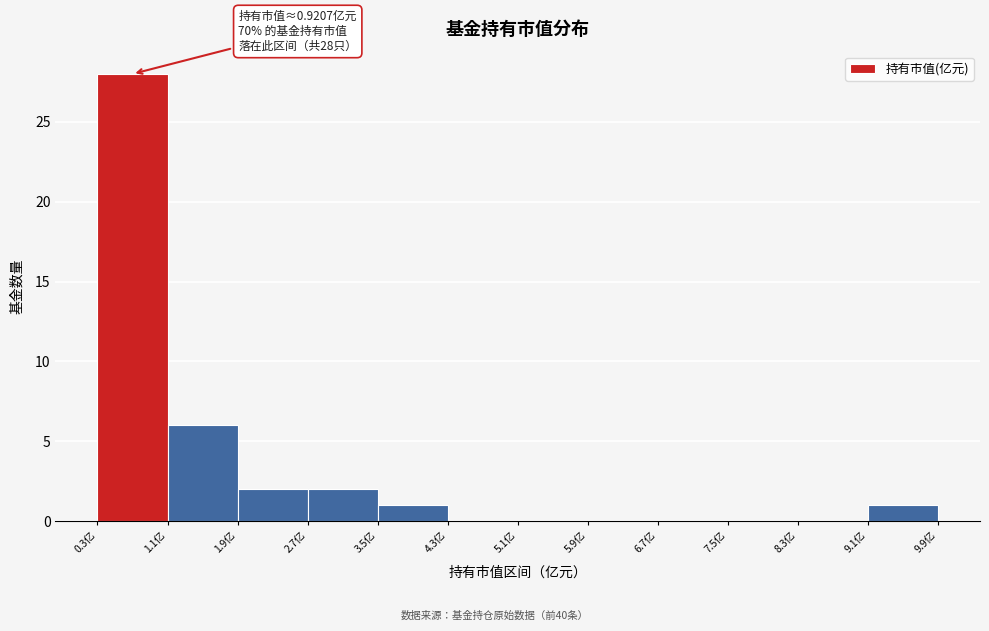

Over which range of the x-axis is the bar tallest?

0.3 to 1.1